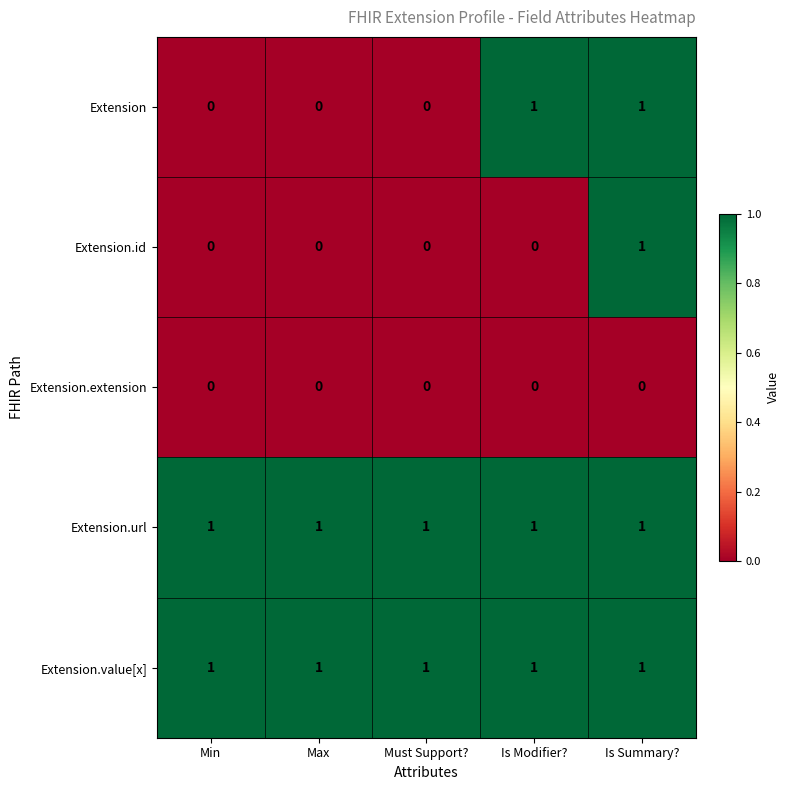

At which category is the sum across all series the highest?

Is Summary?